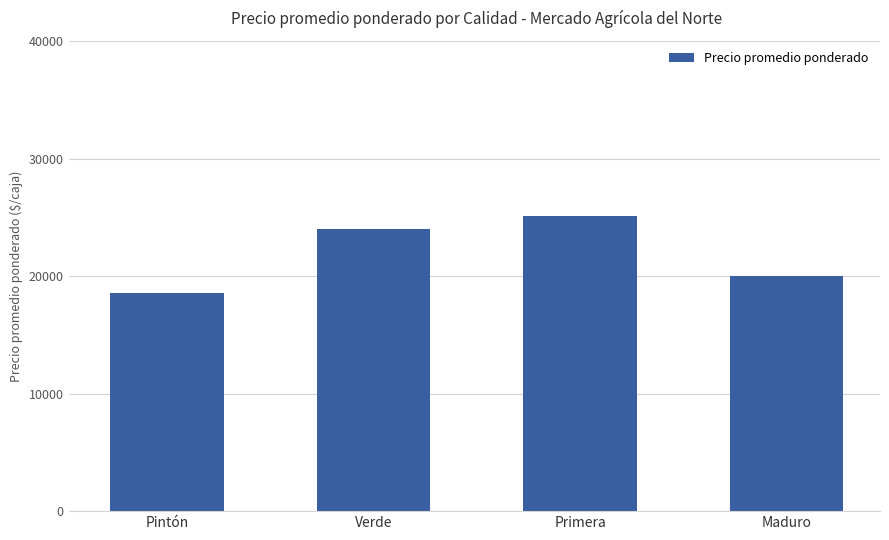

Does the chart contain stacked bars?

No